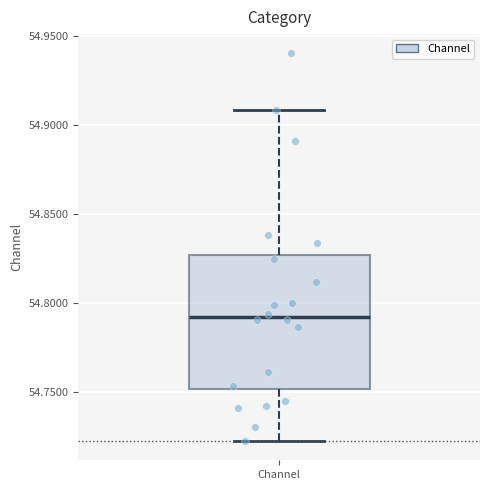

Read this box plot against the y-axis: the position of the median line, the range covered by the box, and the ends of both whiskers. The values are not printed on the chart, so give them approximately, as read against the axis.

median 54.790, box 54.750 to 54.825, whiskers 54.720 to 54.910